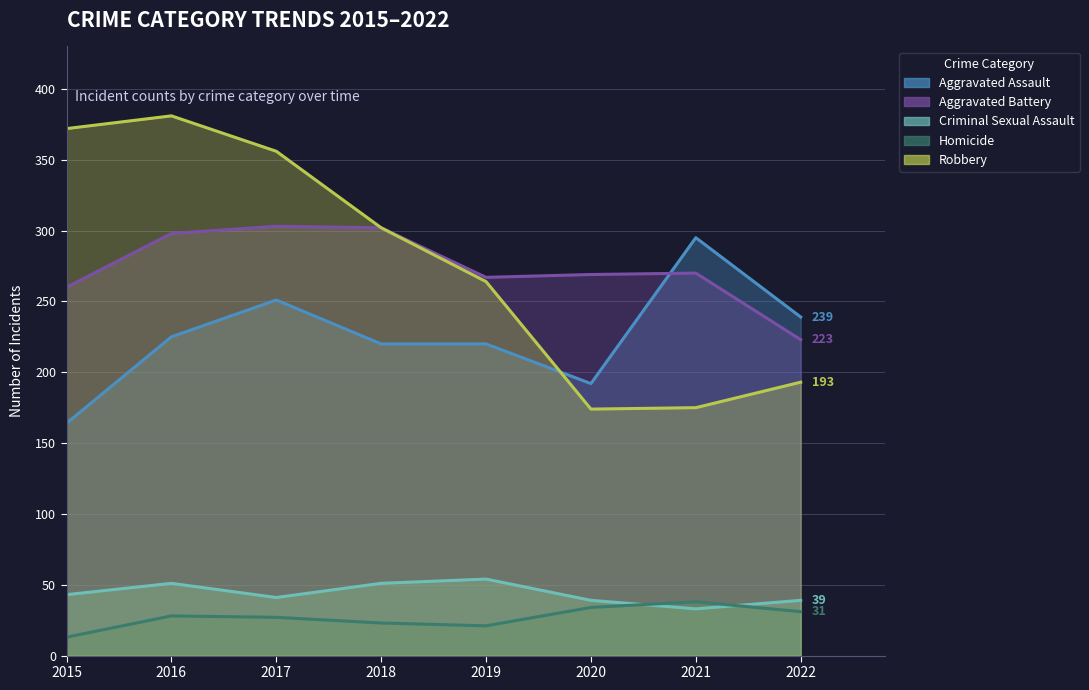

The value of Criminal Sexual Assault at 2020 is 12. True or false?

False